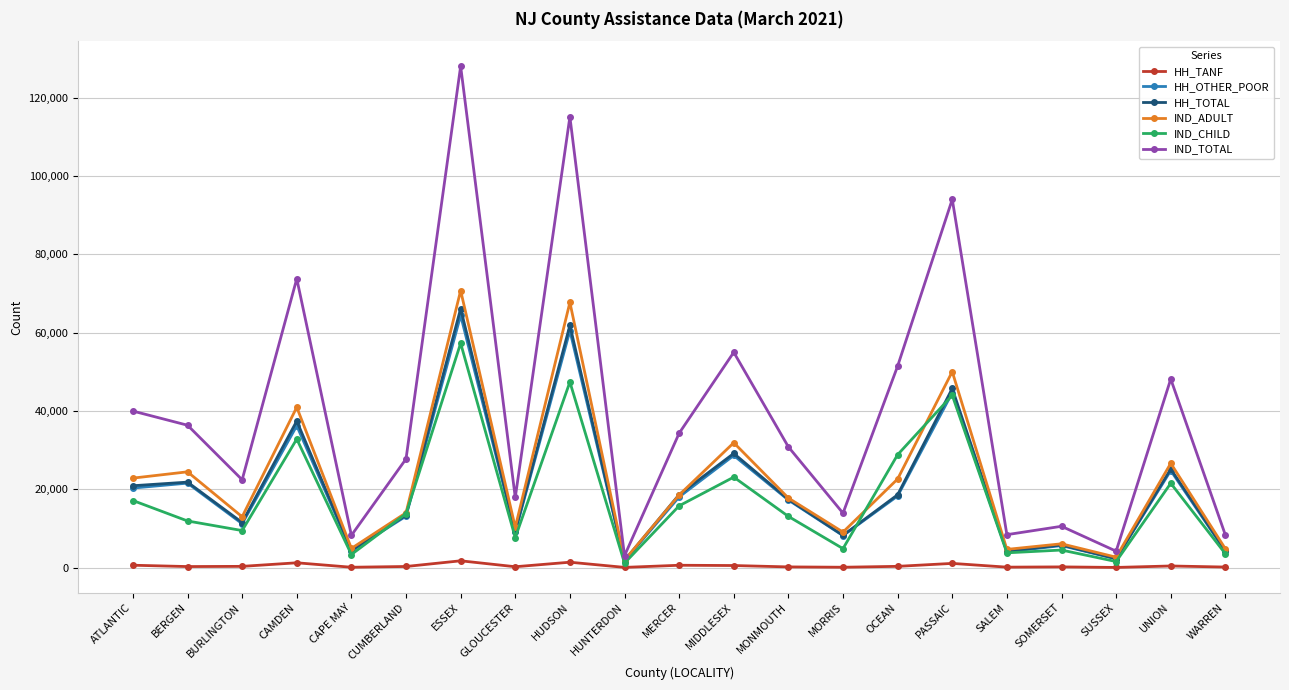

What position from the left is MONMOUTH?

13